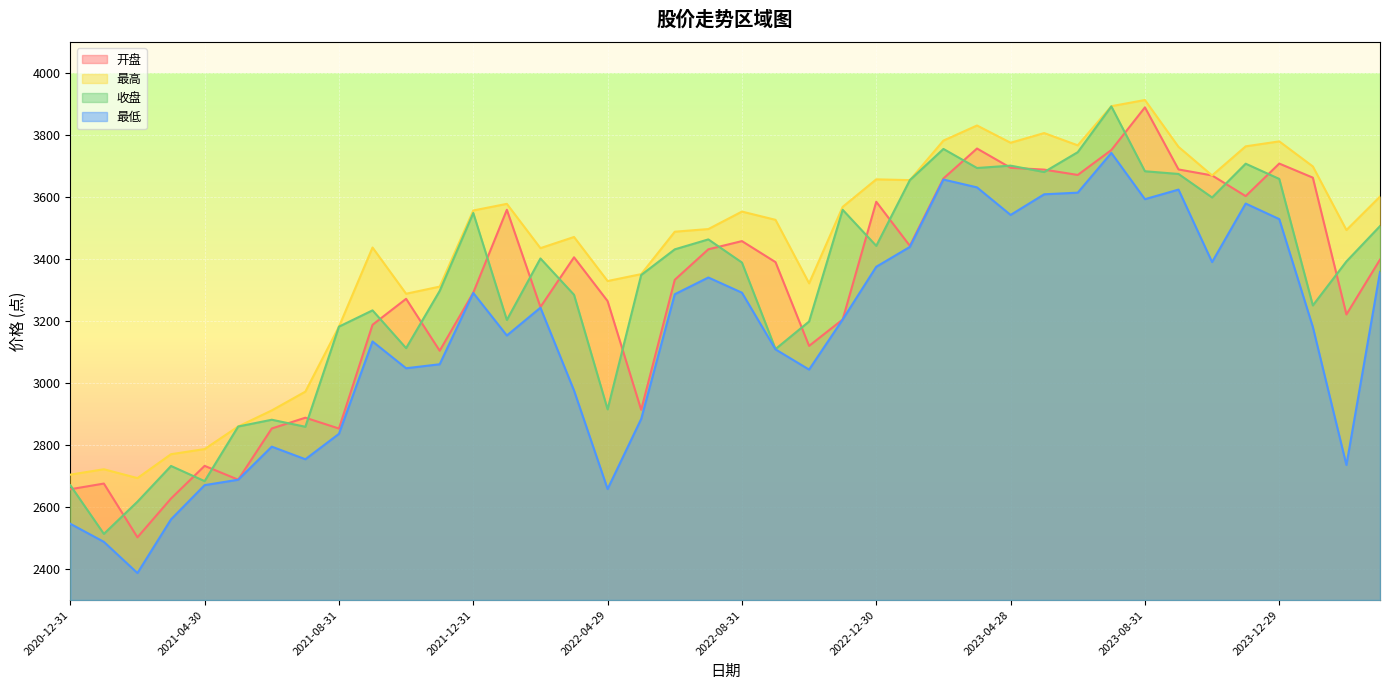

Which series changed the most between 2022-03-31 and 2022-09-30?

收盘